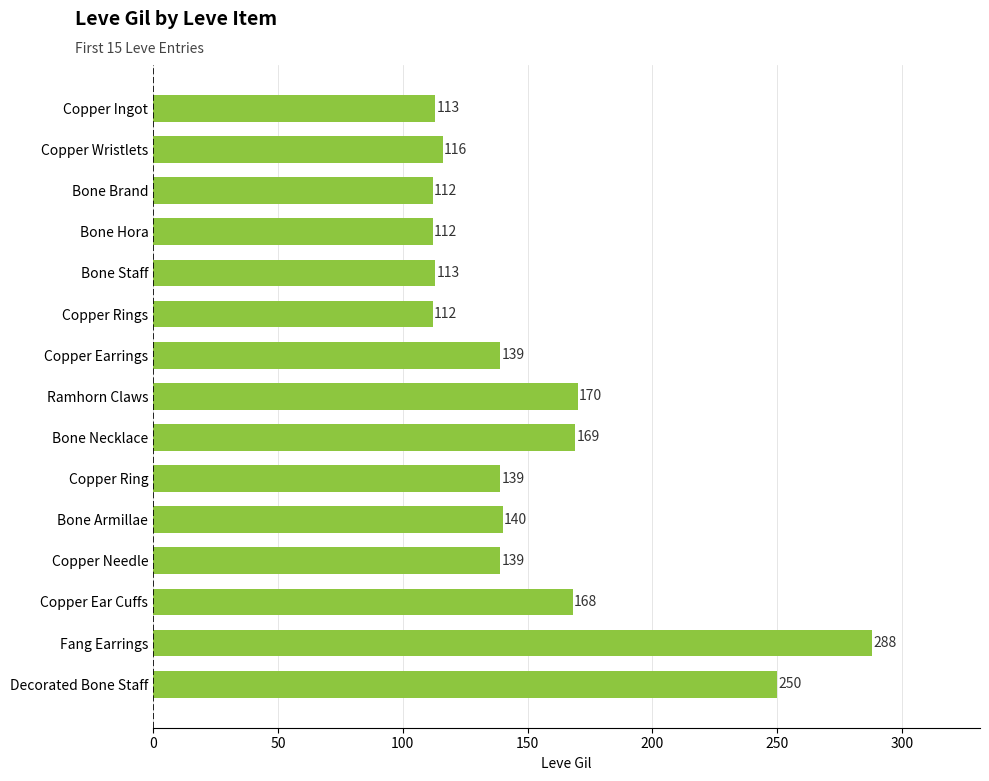

Reading top to bottom, what are all the values shown in this chart?

Copper Ingot=113	Copper Wristlets=116	Bone Brand=112	Bone Hora=112	Bone Staff=113	Copper Rings=112	Copper Earrings=139	Ramhorn Claws=170	Bone Necklace=169	Copper Ring=139	Bone Armillae=140	Copper Needle=139	Copper Ear Cuffs=168	Fang Earrings=288	Decorated Bone Staff=250